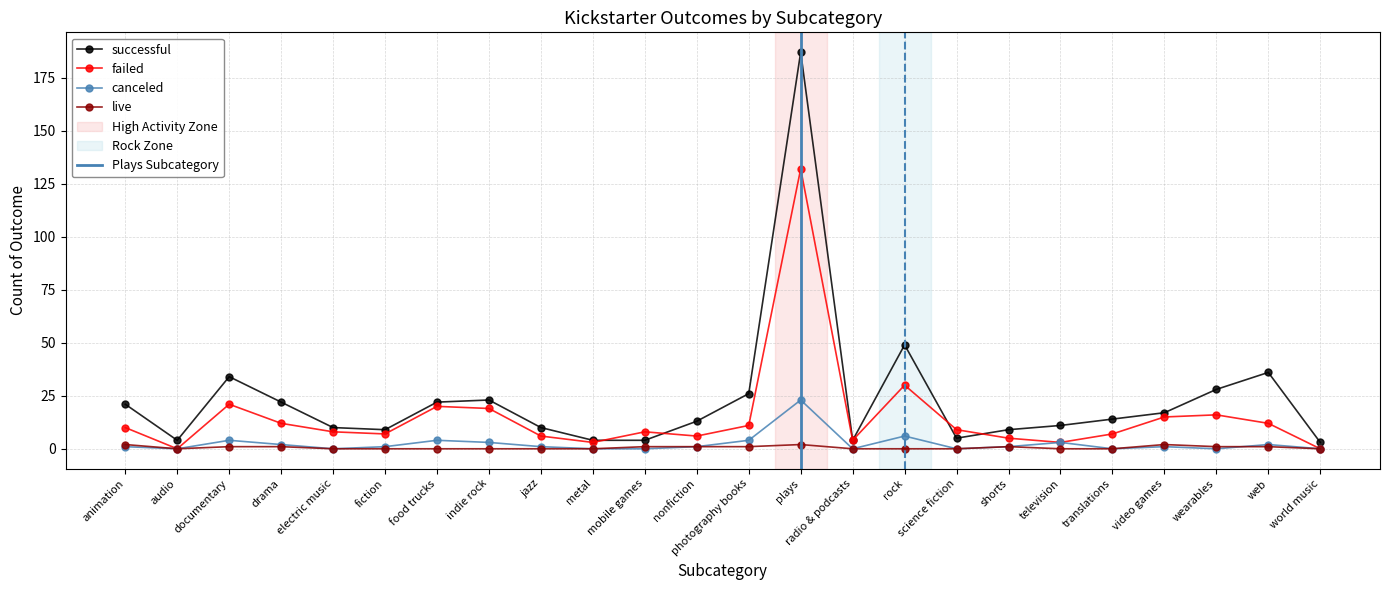

What is the greatest value displayed?

187